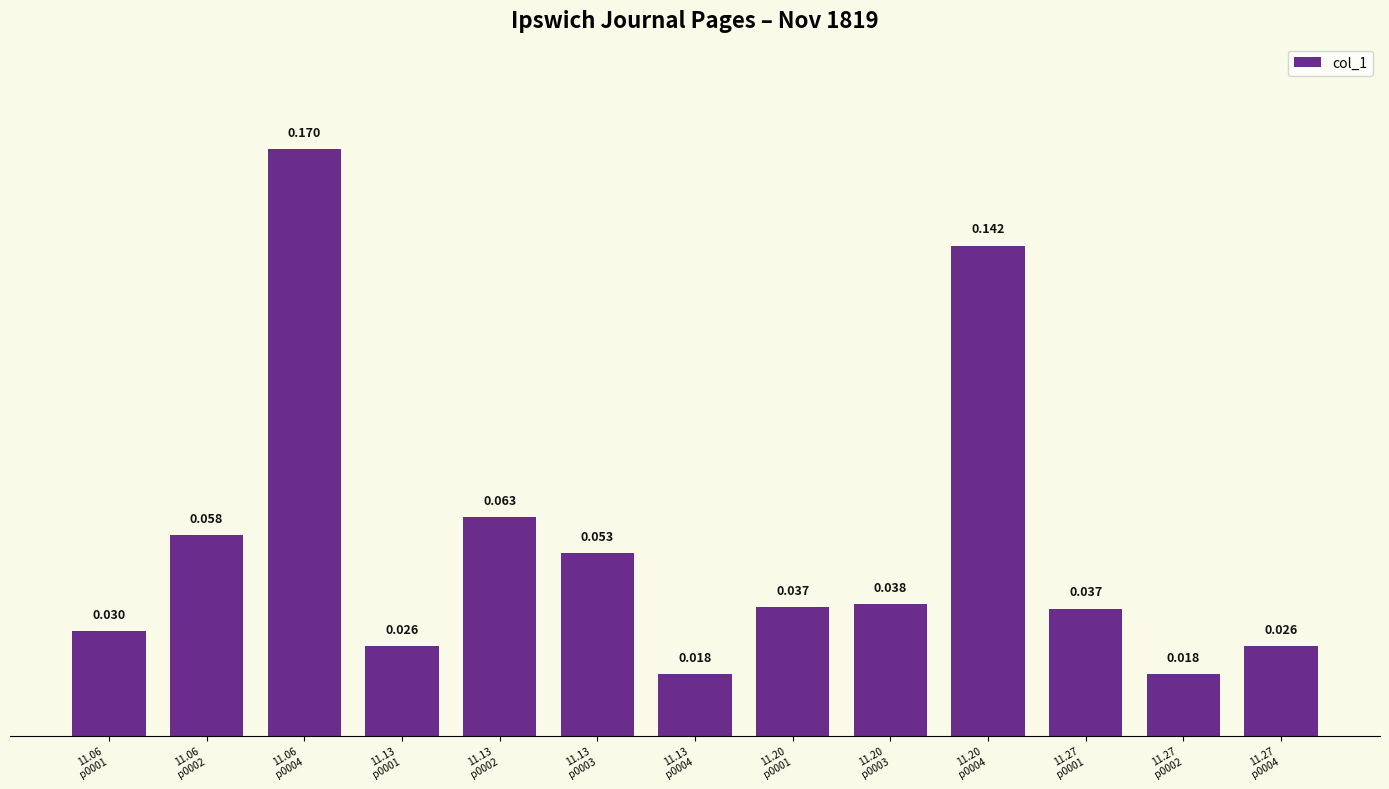

What is the difference between the maximum and minimum values?

0.2